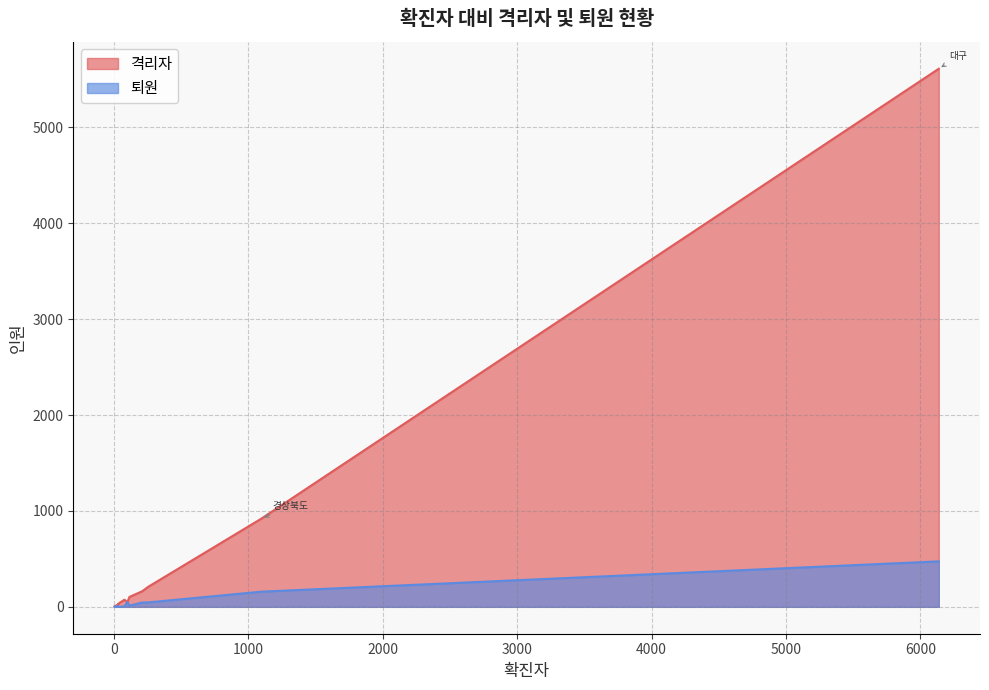

What is the average value of the 퇴원 series?

49